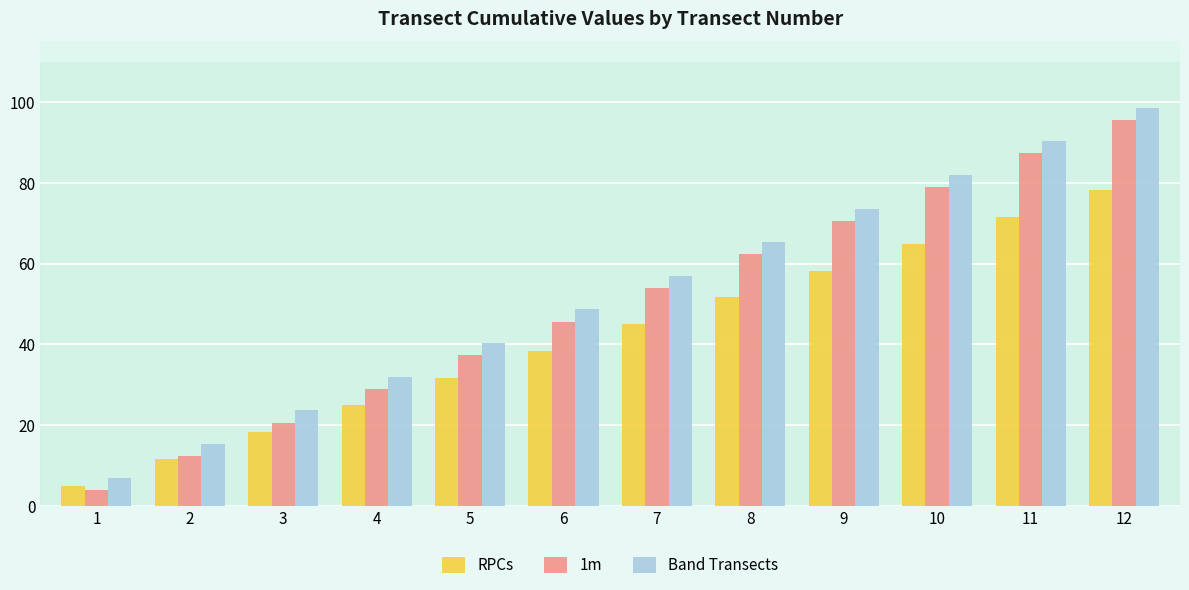

What is the value of the RPCs bar at the 11th from the left?

71.6